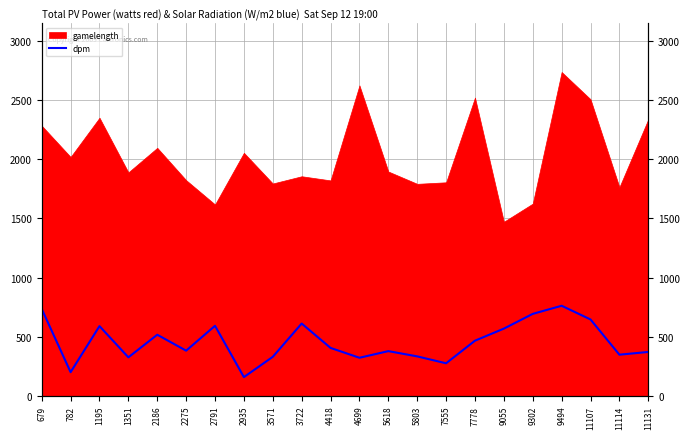

Which label corresponds to the smallest value in the chart?

2935